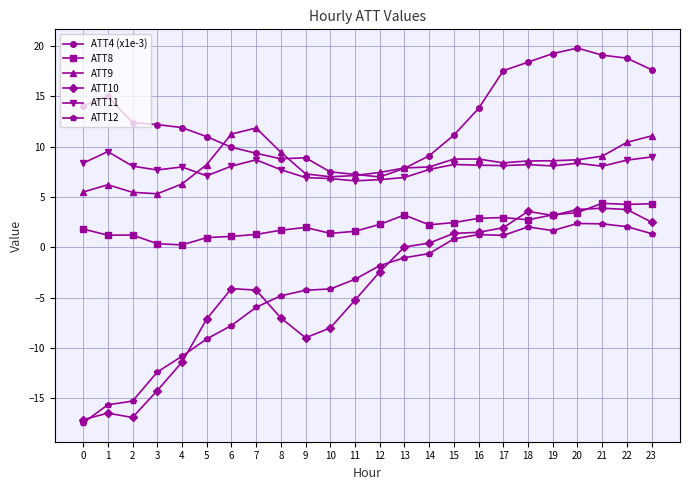

True or false: ATT8 has more than 0 interior local peaks.

True